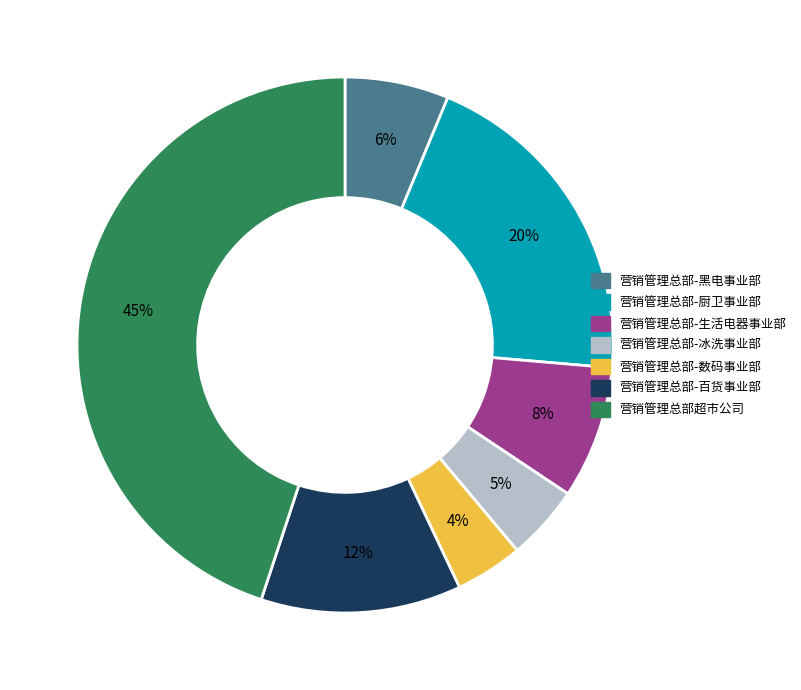

To the nearest percent, what is the difference between the largest and smallest slice percentages?

41%